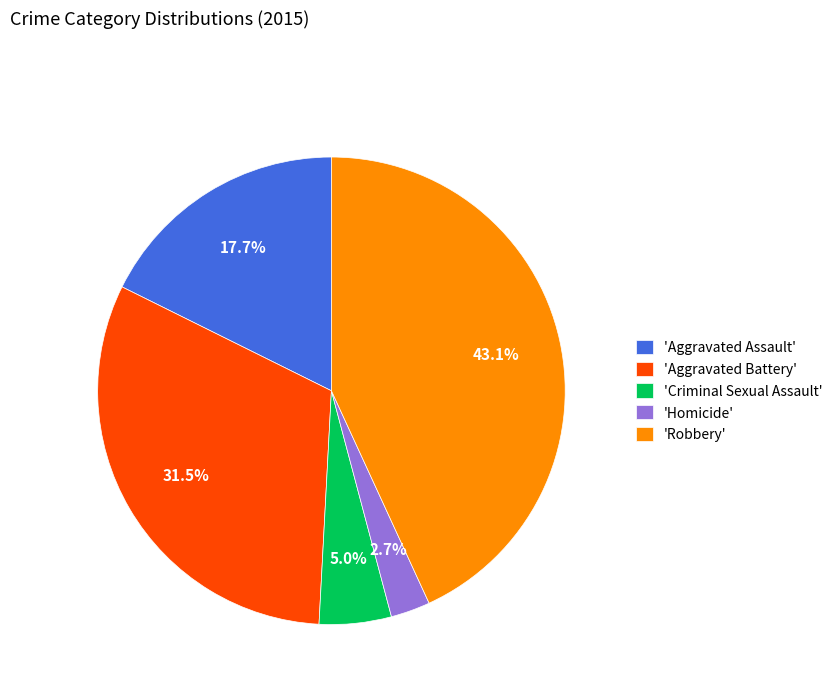

What percentage is NOT represented by 'Aggravated Assault'?

82.3%